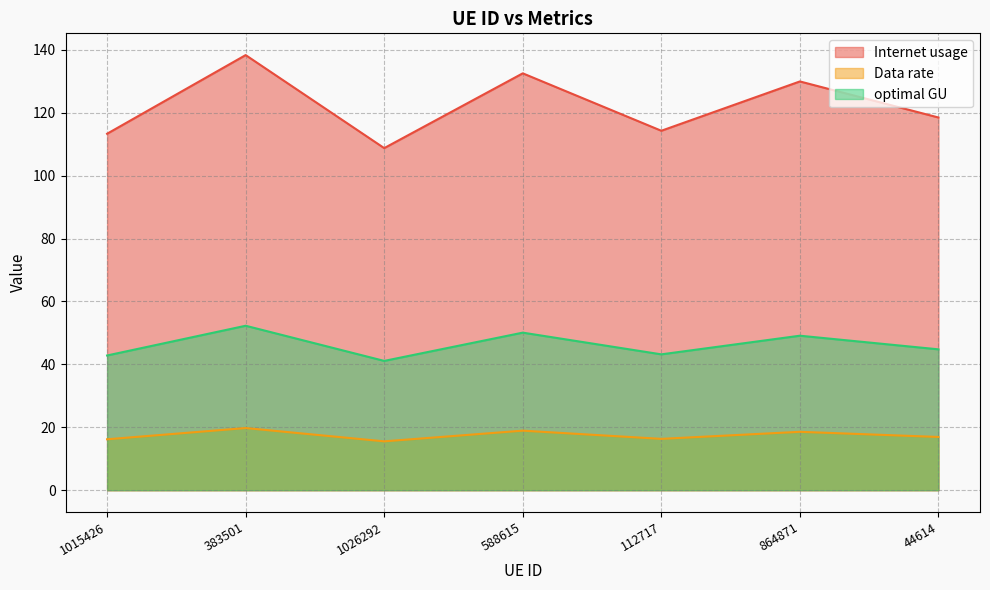

Where is the first local minimum for Data rate?

1026292